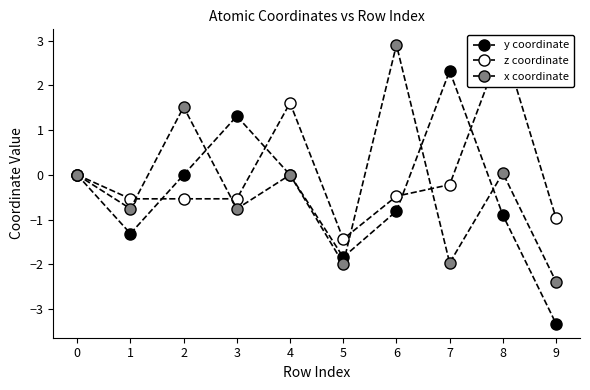

How many values in the z coordinate series exceed 0?

2